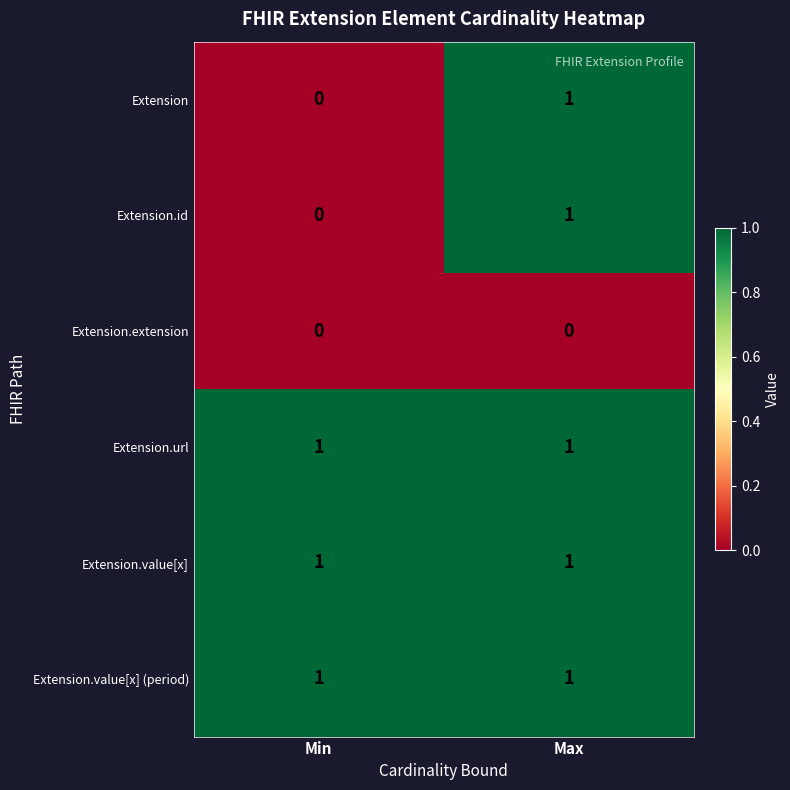

Reading left to right, transcribe all the data shown in this chart.

Extension: Min=0	Max=1
Extension.id: Min=0	Max=1
Extension.extension: Min=0	Max=0
Extension.url: Min=1	Max=1
Extension.value[x]: Min=1	Max=1
Extension.value[x] (period): Min=1	Max=1